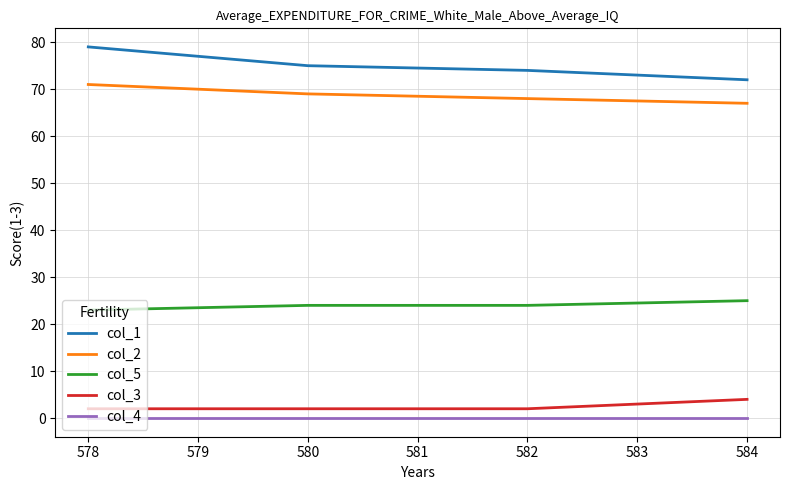

Does the chart display data point markers on the line(s)?

No